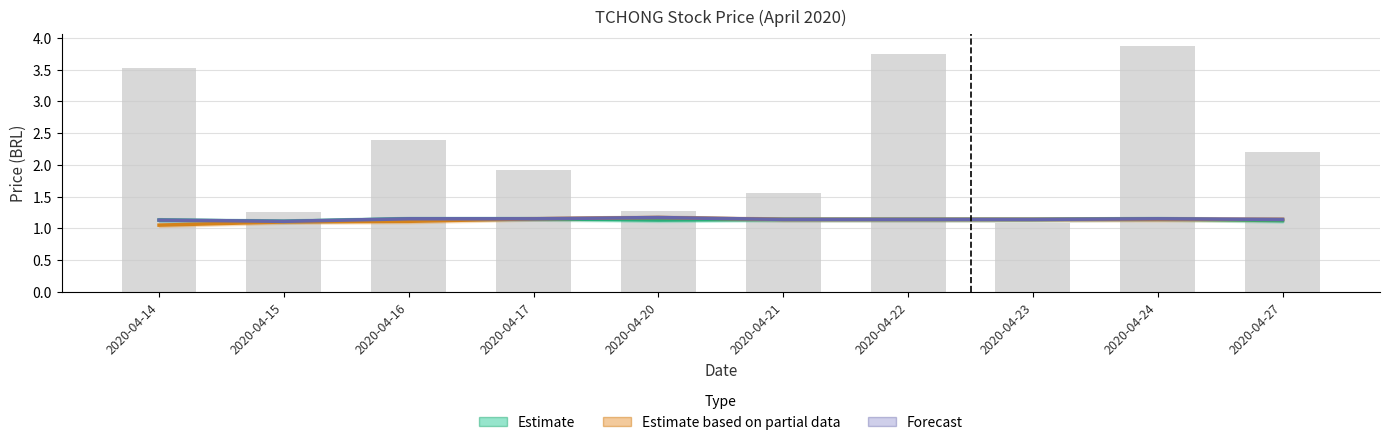

What are all the series names shown in the legend?

Estimate, Estimate based on partial data, Forecast